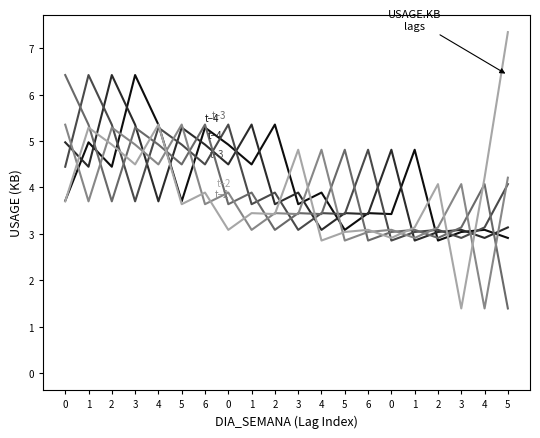

Is the value of t−6 at 2 greater than the value of t−2 at 4?

Yes